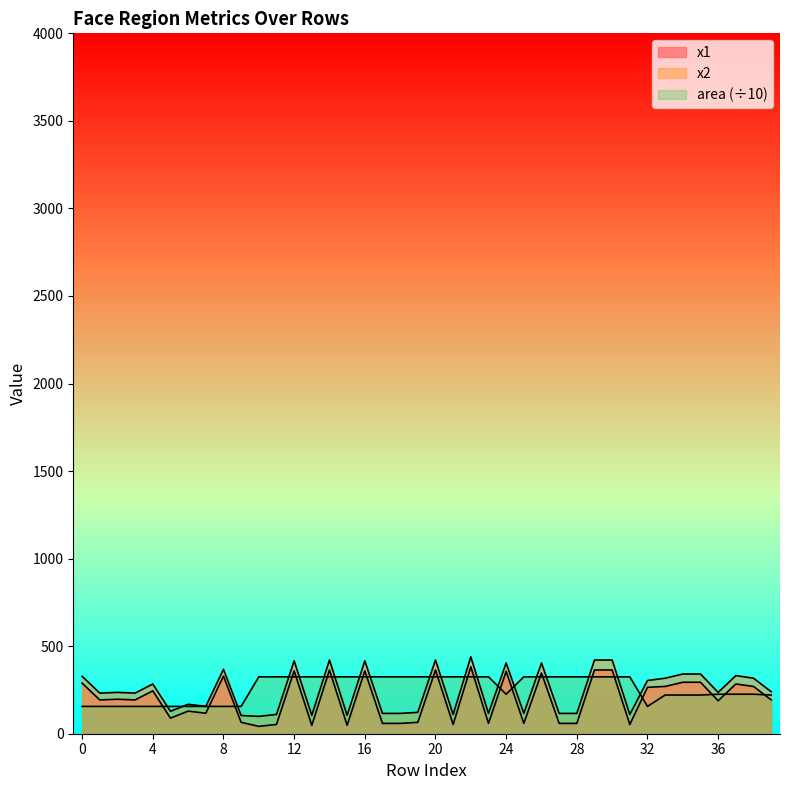

Reading left to right, transcribe all the data shown in this chart.

x1: 0=289.0	1=193.0	2=197.0	3=193.0	4=245.0	5=89.0	6=129.0	7=117.0	8=329.0	9=65.0	10=42.0	11=53.0	12=359.0	13=48.0	14=364.0	15=48.0	16=359.0	17=59.0	18=59.0	19=65.0	20=364.0	21=53.0	22=382.0	23=59.0	24=356.0	25=59.0	26=347.0	27=59.0	28=59.0	29=364.0	30=364.0	31=53.0	32=265.0	33=270.0	34=294.0	35=294.0	36=188.0	37=284.0	38=270.0	39=193.0
x2: 0=328.0	1=232.0	2=236.0	3=232.0	4=284.0	5=128.0	6=168.0	7=156.0	8=368.0	9=104.0	10=99.0	11=110.0	12=416.0	13=105.0	14=421.0	15=105.0	16=416.0	17=116.0	18=116.0	19=122.0	20=421.0	21=110.0	22=439.0	23=116.0	24=404.0	25=116.0	26=404.0	27=116.0	28=116.0	29=421.0	30=421.0	31=110.0	32=304.0	33=317.0	34=341.0	35=341.0	36=236.0	37=332.0	38=317.0	39=240.0
area: 0=156.0	1=156.0	2=156.0	3=156.0	4=156.0	5=156.0	6=156.0	7=156.0	8=156.0	9=156.0	10=324.9	11=324.9	12=324.9	13=324.9	14=324.9	15=324.9	16=324.9	17=324.9	18=324.9	19=324.9	20=324.9	21=324.9	22=324.9	23=324.9	24=225.6	25=324.9	26=324.9	27=324.9	28=324.9	29=324.9	30=324.9	31=324.9	32=156.0	33=220.9	34=220.9	35=220.9	36=225.6	37=225.6	38=225.6	39=220.9